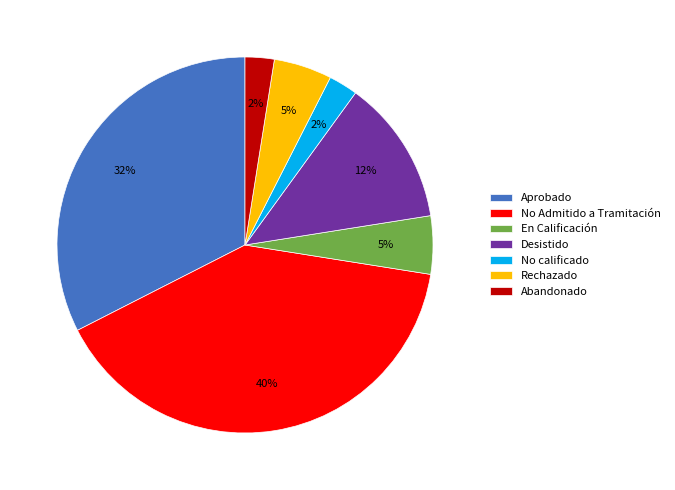

How many slices are in this pie chart?

7